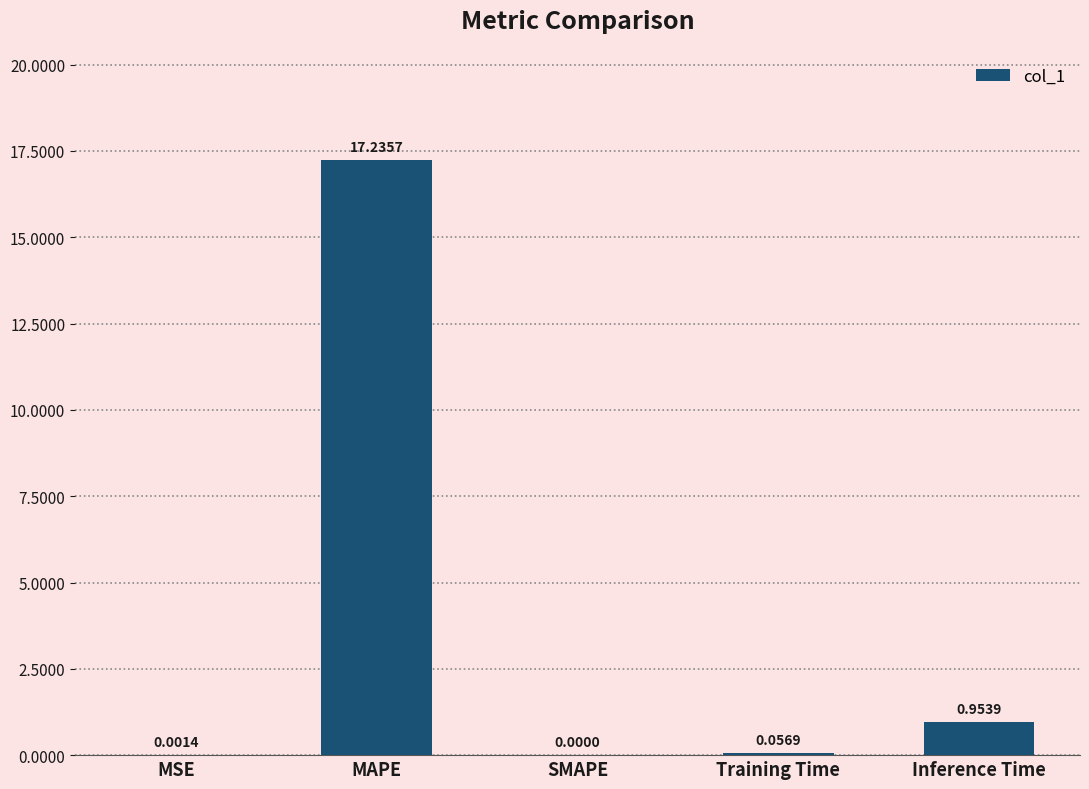

Between MSE and SMAPE, which is larger?

MSE